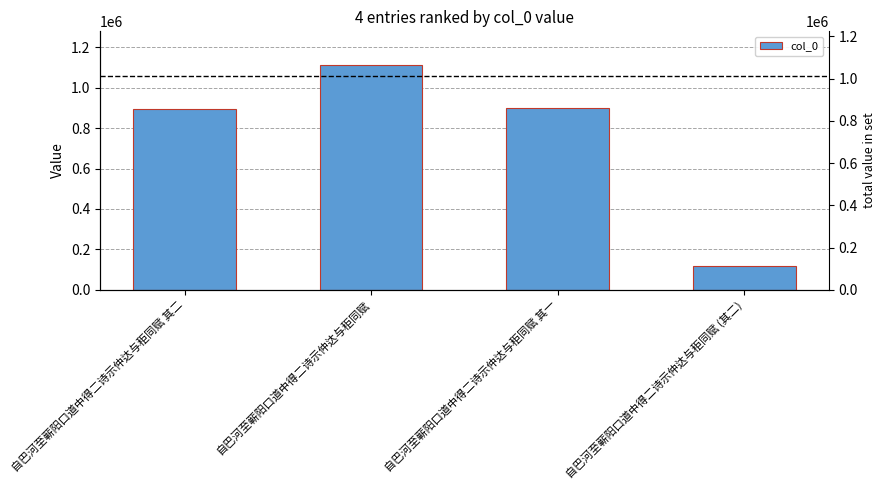

Are the bars grouped side by side (vs. stacked)?

No